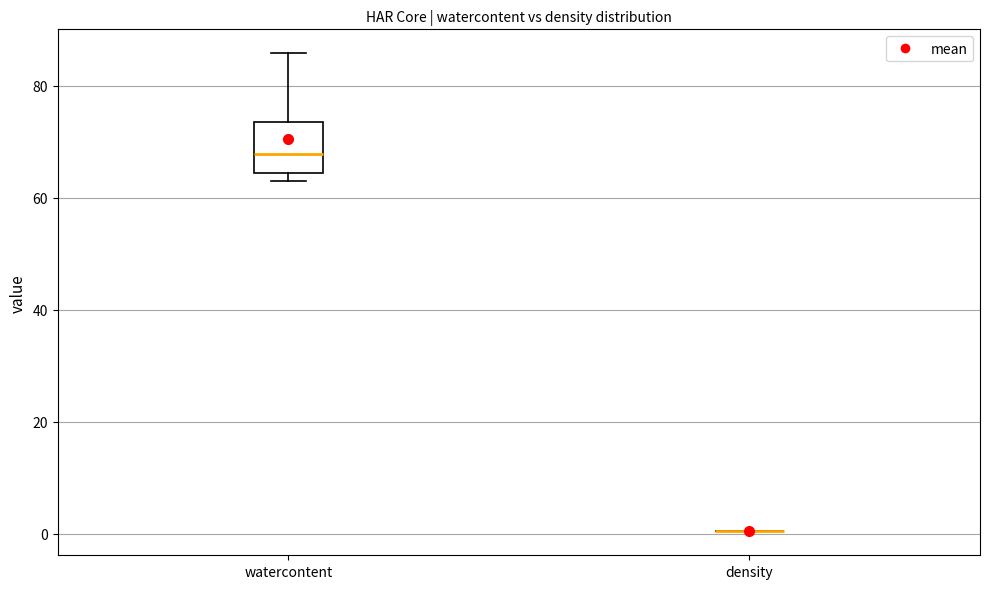

Reading left to right, transcribe this box plot: for each box, give where its median line is, the range the box spans, and where its two whiskers end, as read against the y-axis. The values are not printed on the chart, so give them approximately, as read against the axis.

watercontent: median 68, box 64 to 74, whiskers 62 to 86
density: box collapsed to a line at 0, whiskers 0 to 0